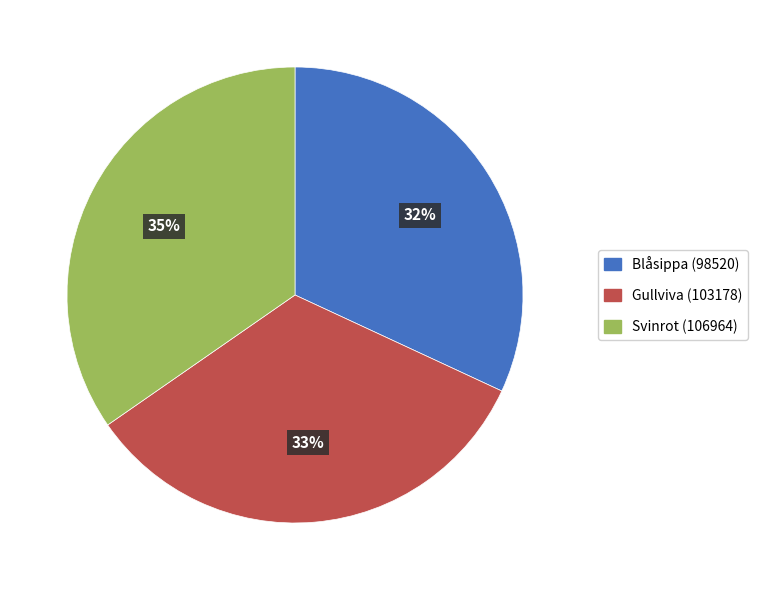

What is the largest slice in the pie chart?

Svinrot (106964)